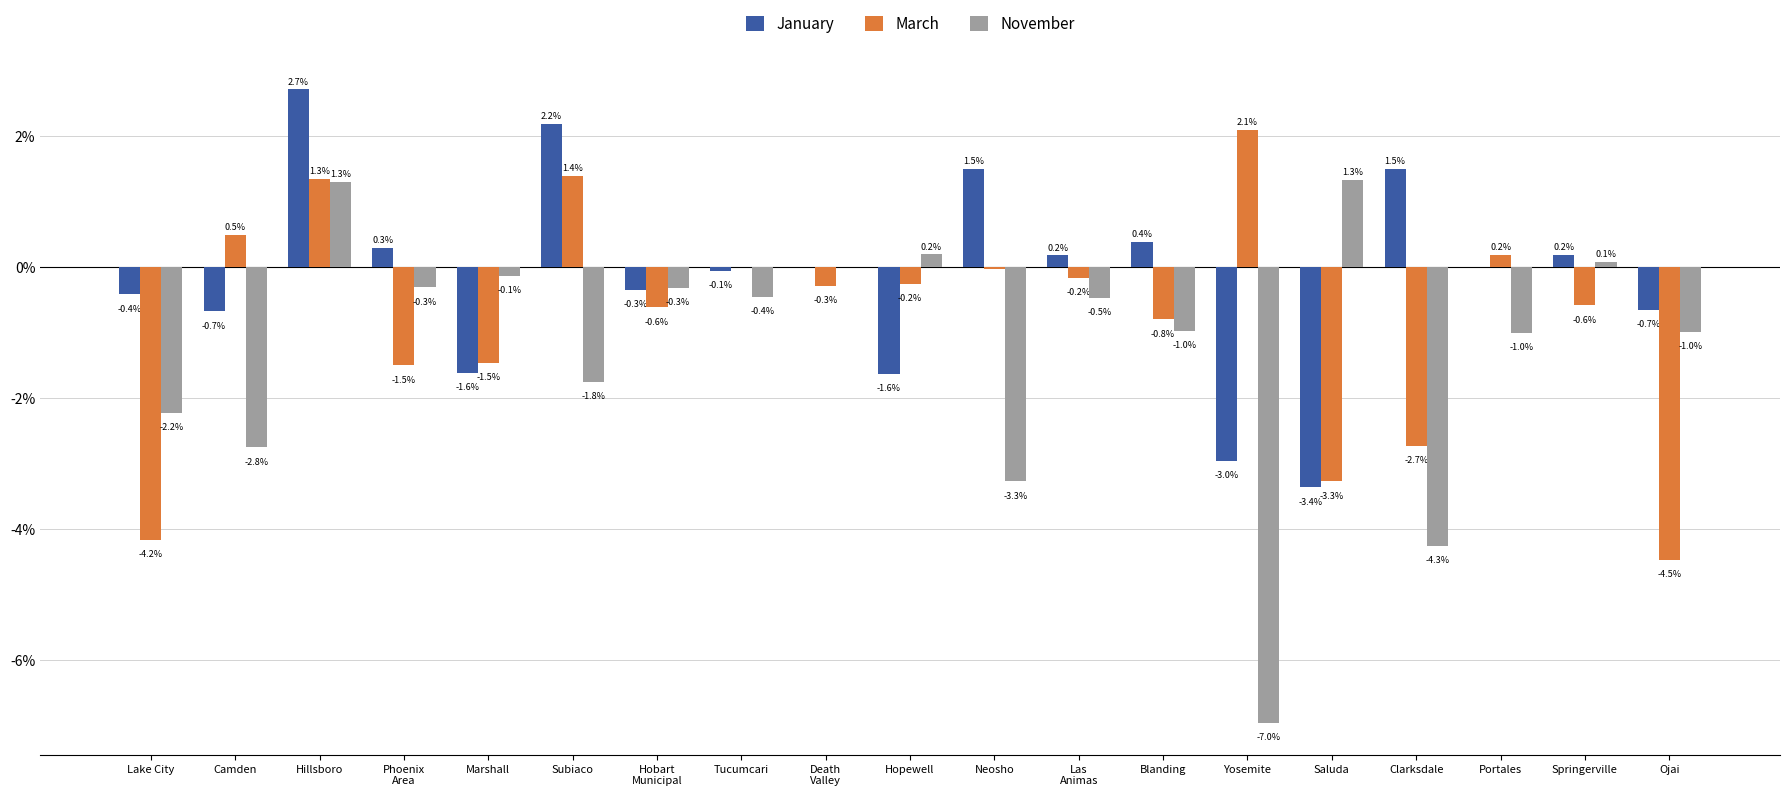

True or false: November has a value of -2.2 at Lake City.

True